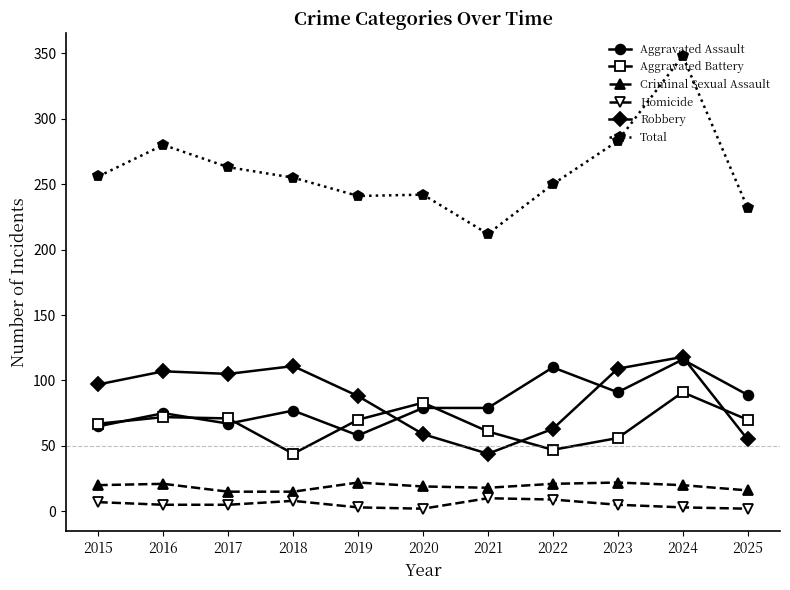

True or false: Robbery and Aggravated Assault intersect in this chart.

True